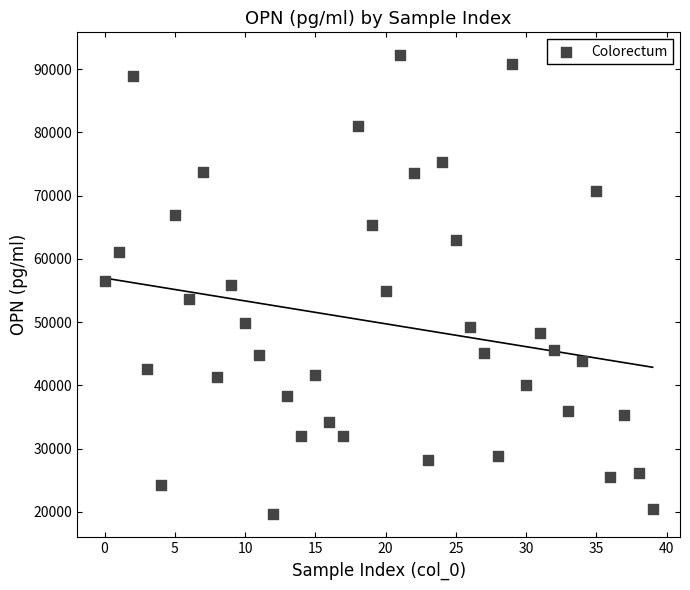

What is the range of Y values (max minus min)?

72582.3